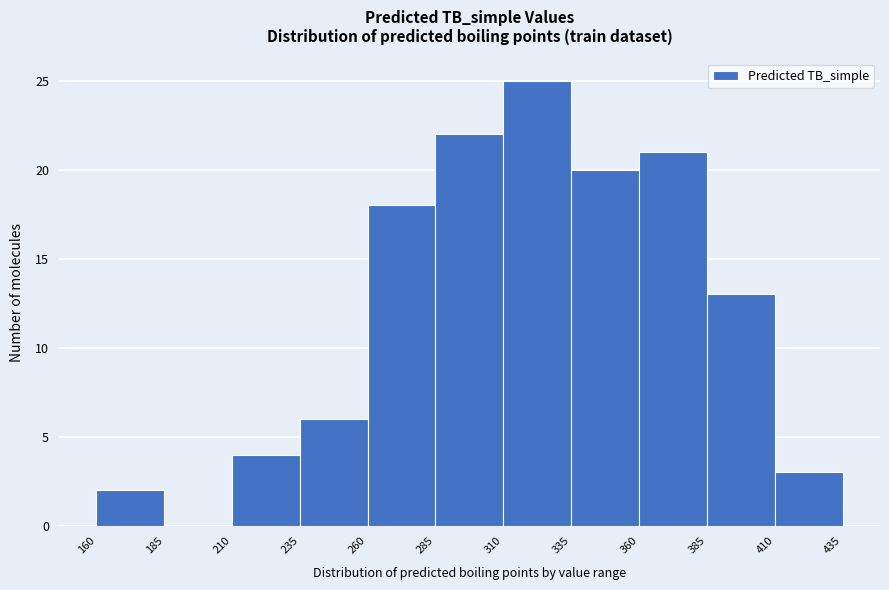

What is the height of the bar covering 235 to 260 on the x-axis? The values are not printed on the chart, so give them approximately, as read against the axis.

6